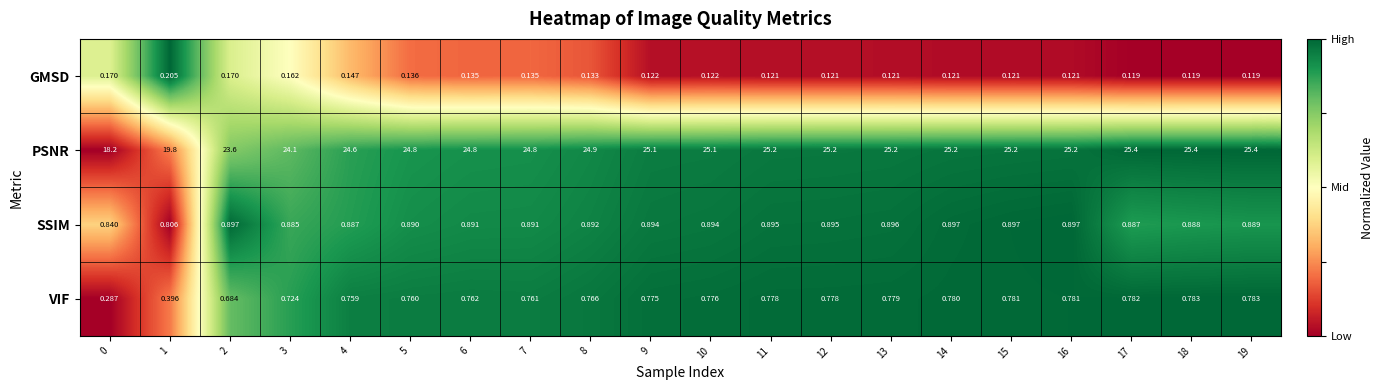

Is the value of PSNR at 18 greater than the value of GMSD at 3?

Yes